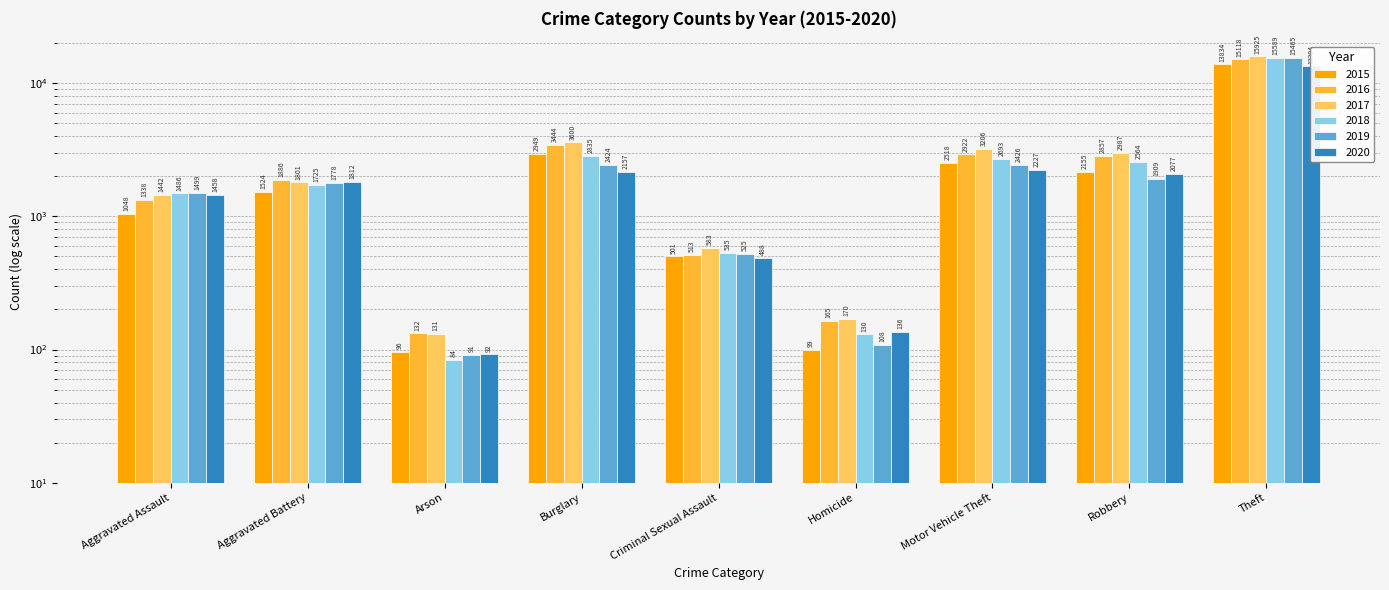

Between Burglary and Criminal Sexual Assault, which is larger?

Burglary